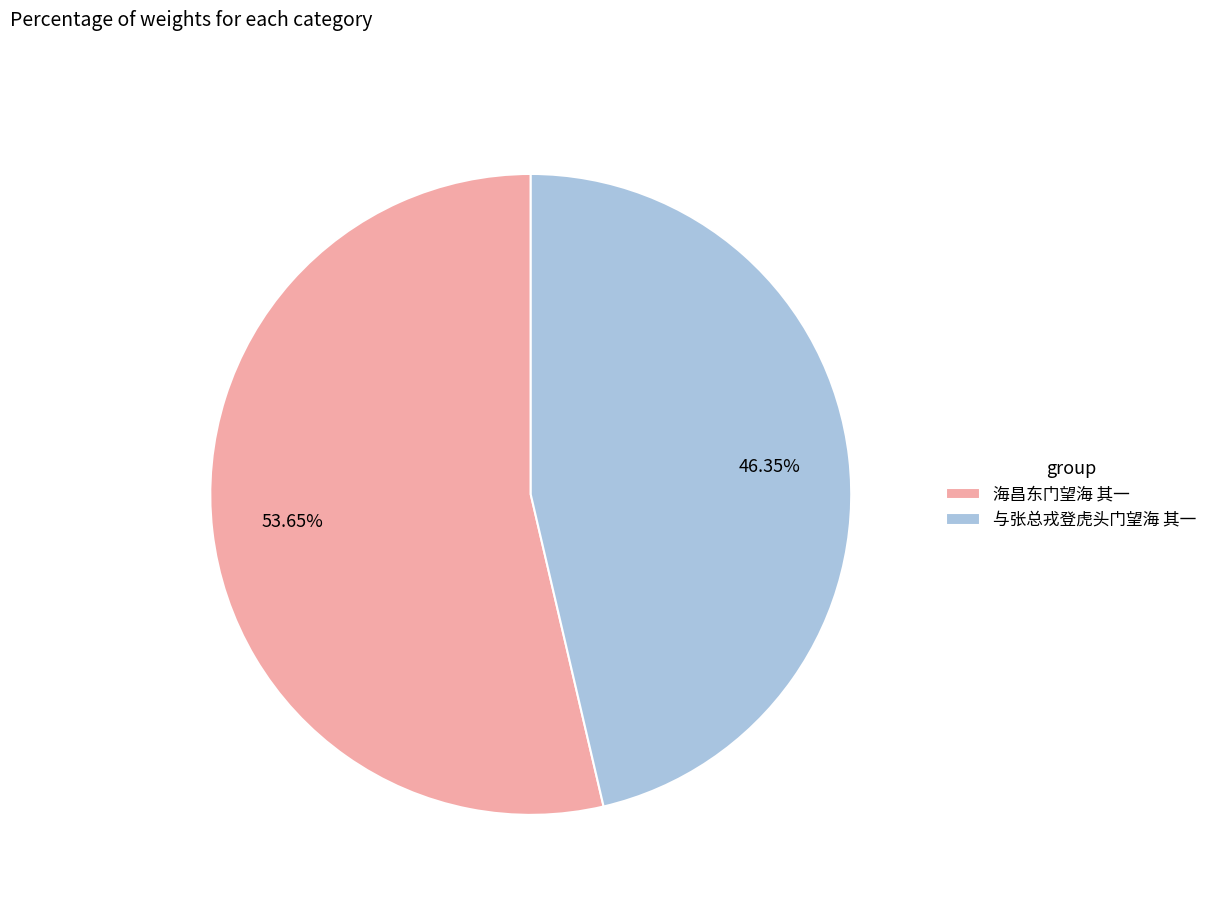

Is it true that 海昌东门望海 其一 is 66% of the pie?

False